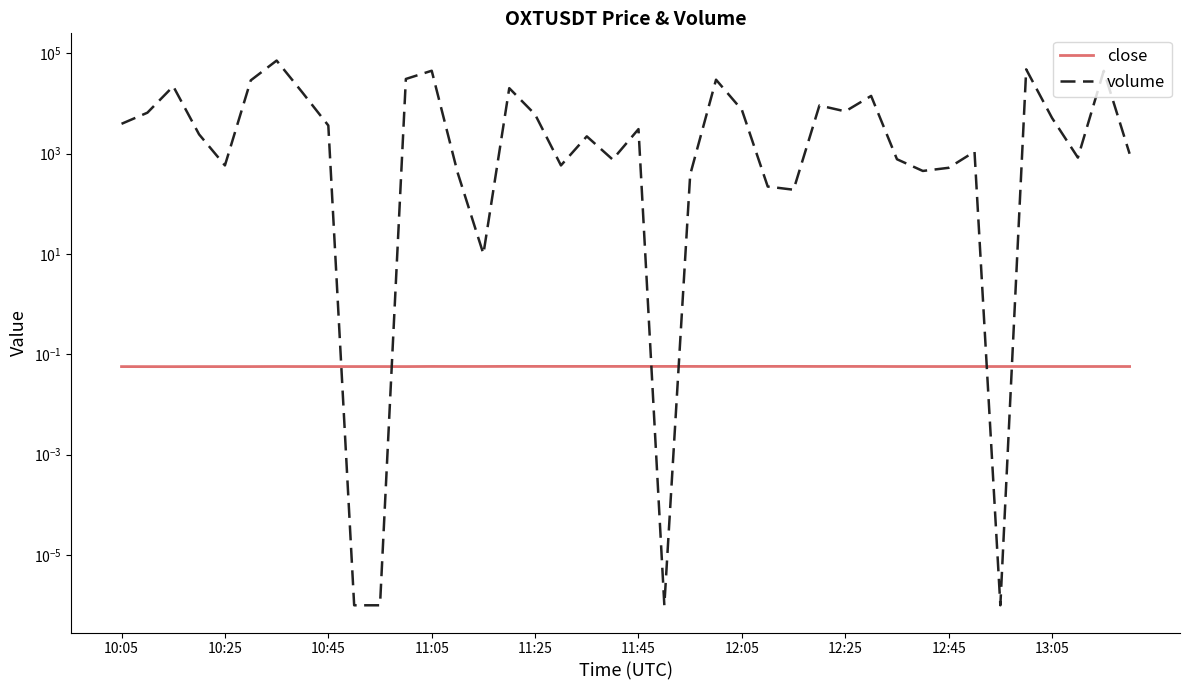

How many lines are shown in the chart?

2